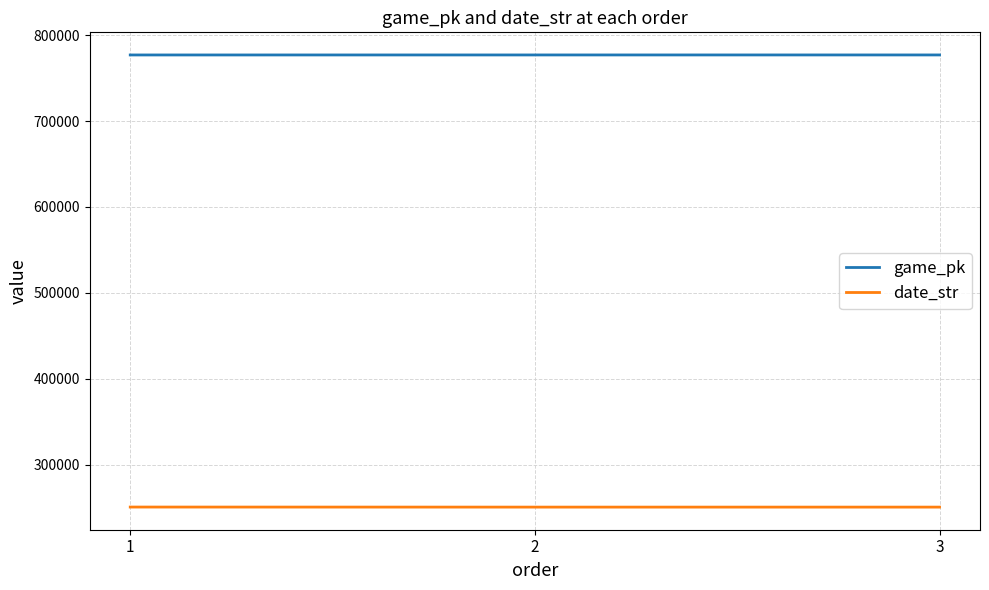

What is the minimum value for date_str?

250729